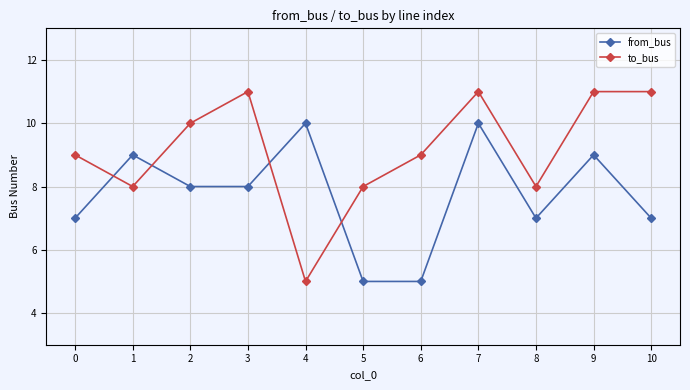

What are all the series names shown in the legend?

from_bus, to_bus